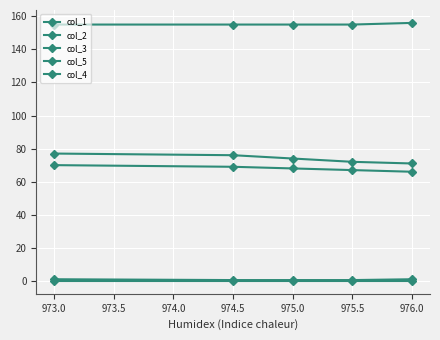

What value does the col_2 series have at 974.5?

69.0